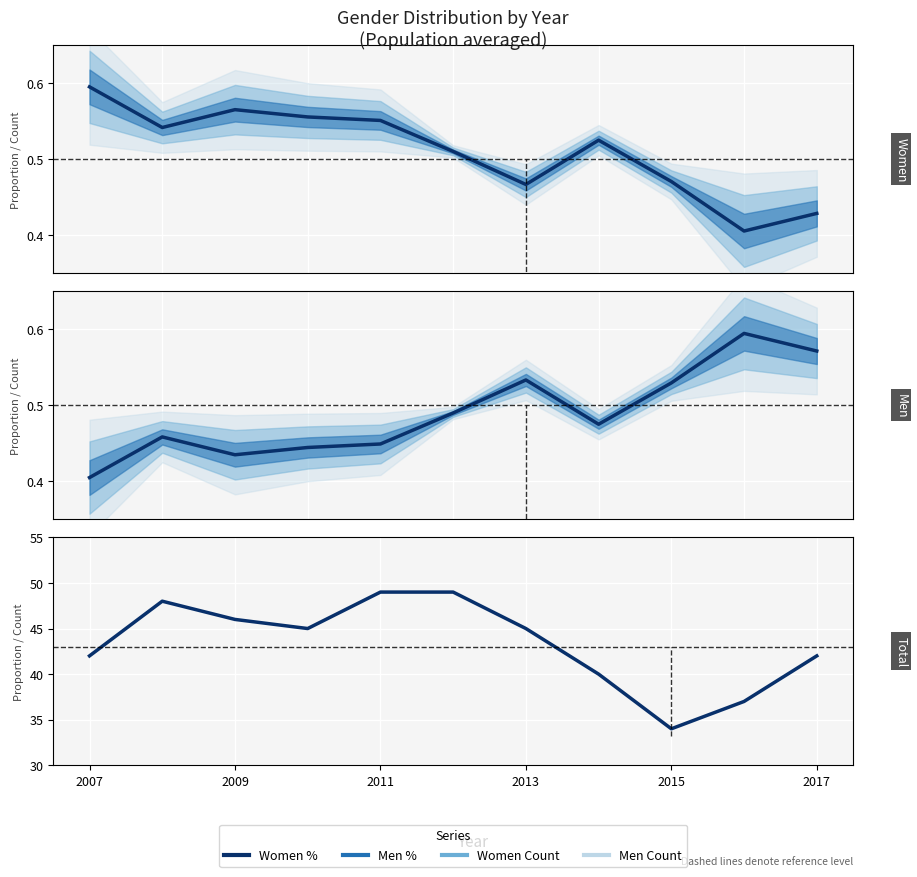

Which category has the highest value in the Women series?

2007